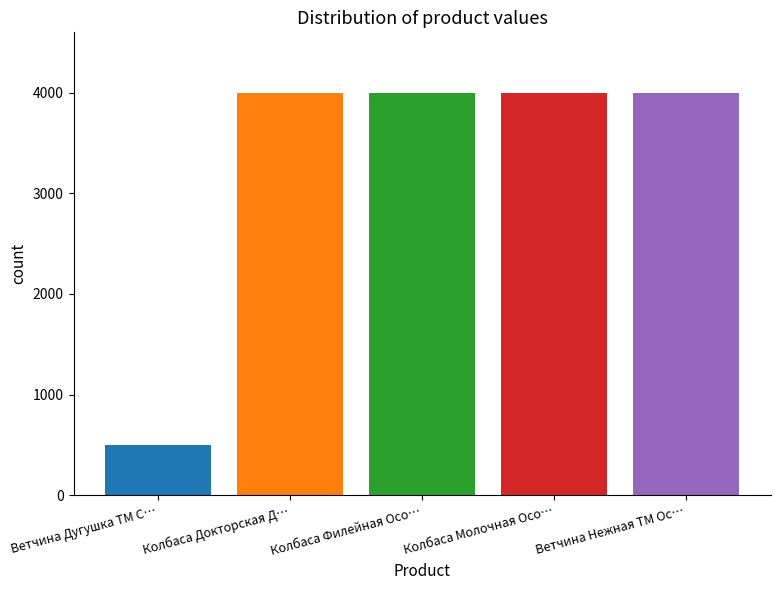

How many data points does each series have?

1